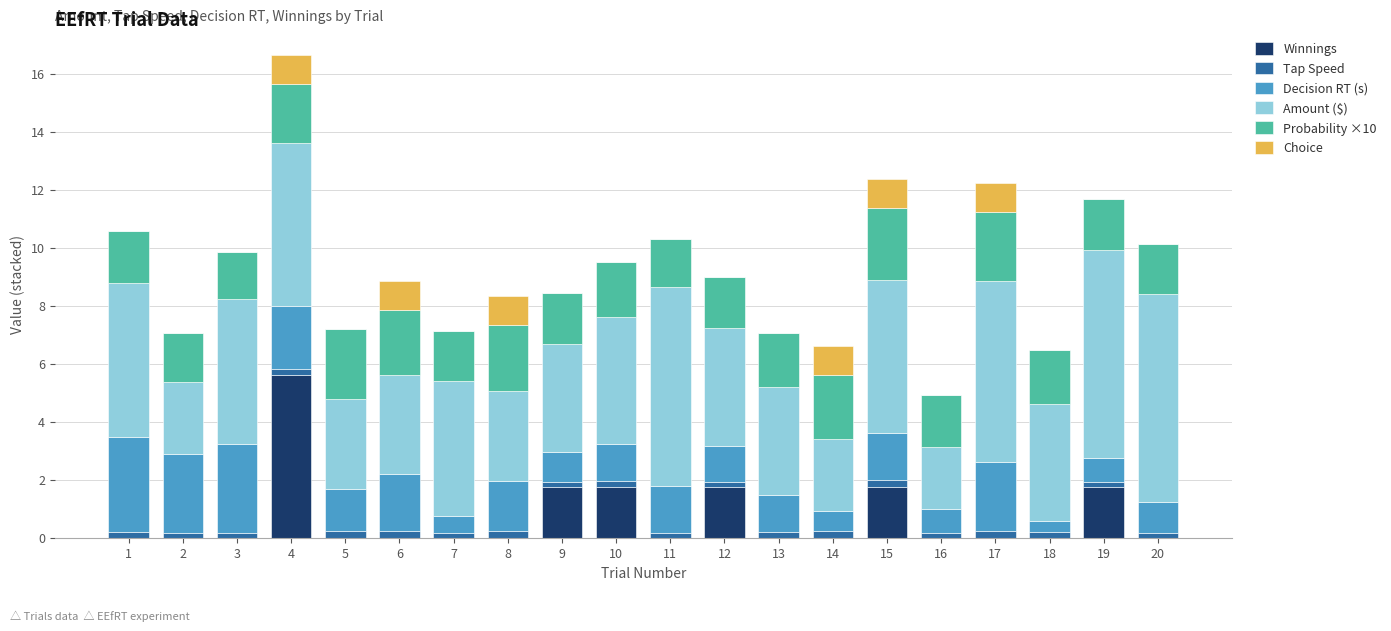

What is the sum of all Winnings values?

14.4